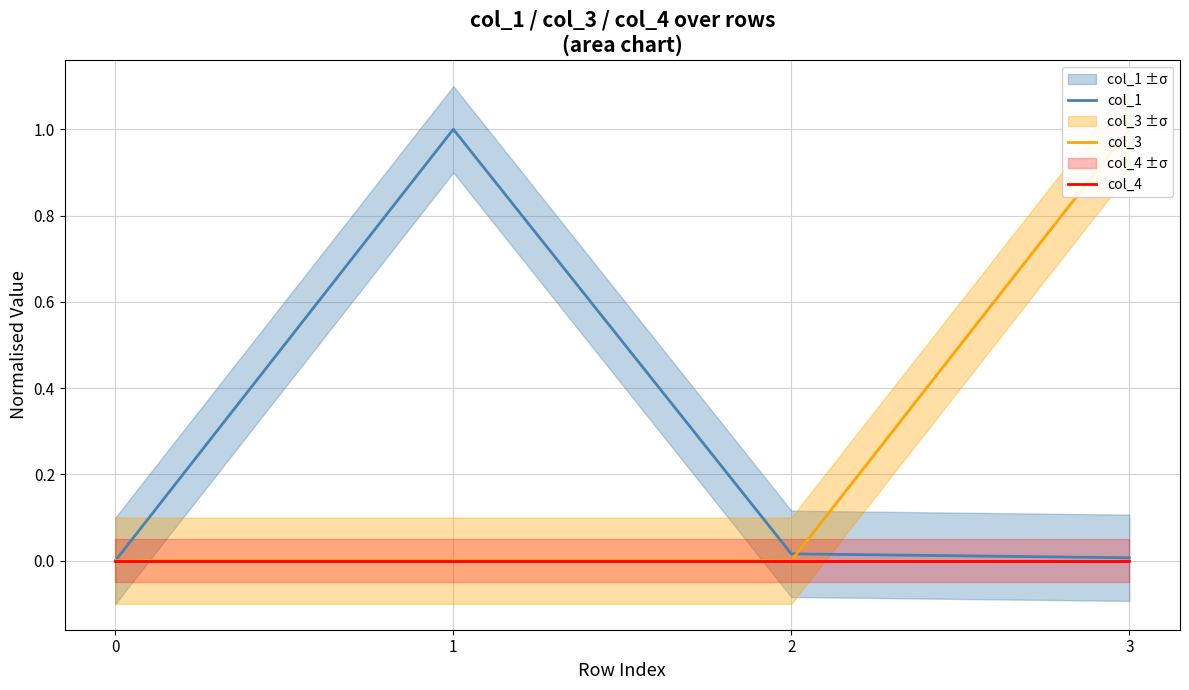

True or false: col_1 has a value of 0.0 at 2.

True